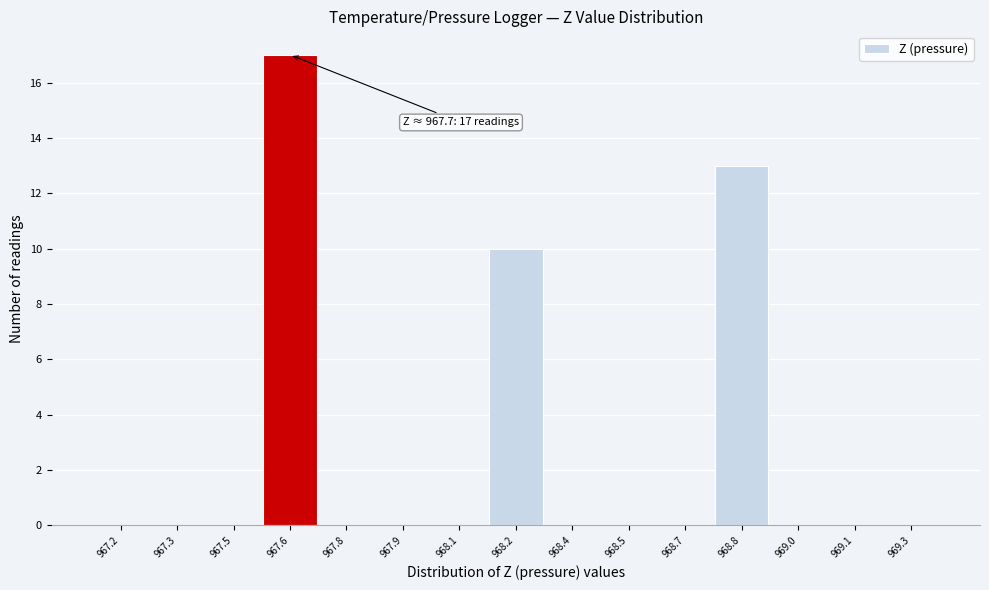

Reading left to right, what are all the values shown in this chart?

967.2=0	967.3=0	967.5=0	967.6=17	967.8=0	967.9=0	968.1=0	968.2=10	968.4=0	968.5=0	968.7=0	968.8=13	969.0=0	969.1=0	969.3=0